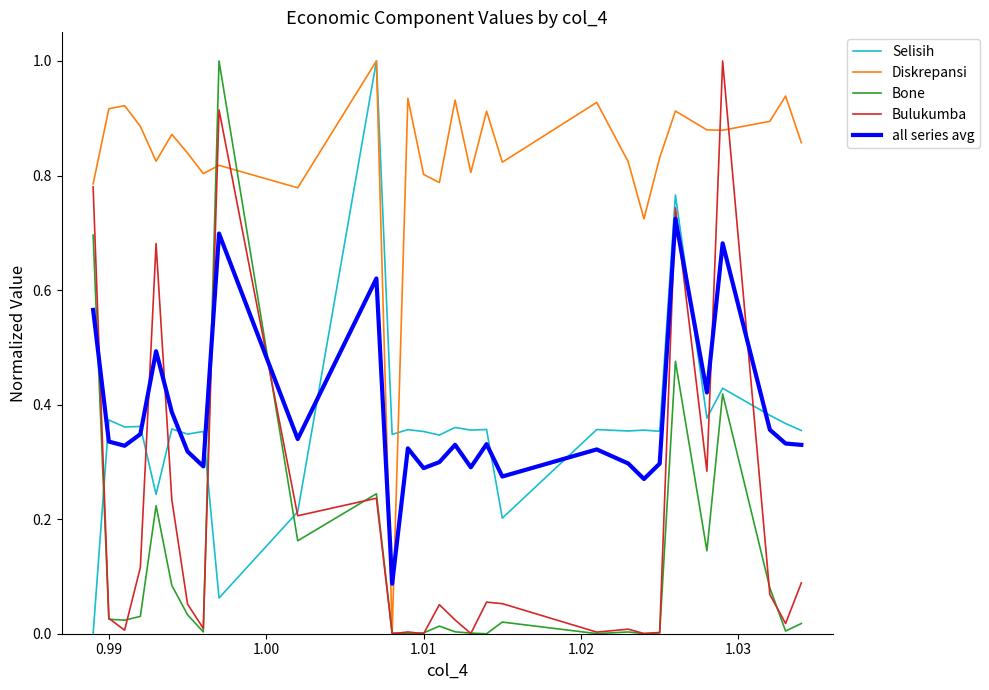

Which series has the largest total across all categories?

Diskrepansi